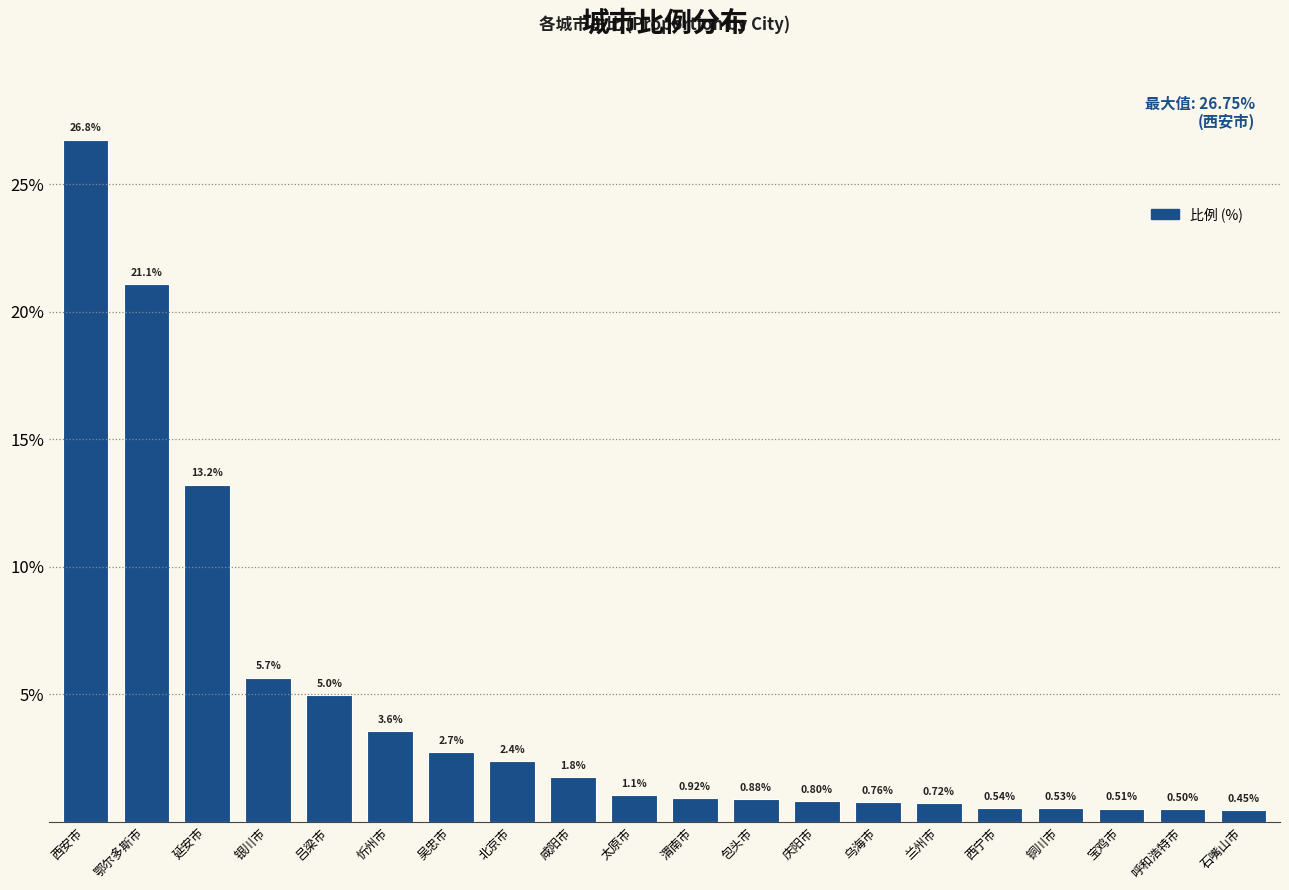

What is the change in value from 北京市 to 宝鸡市?

-1.9